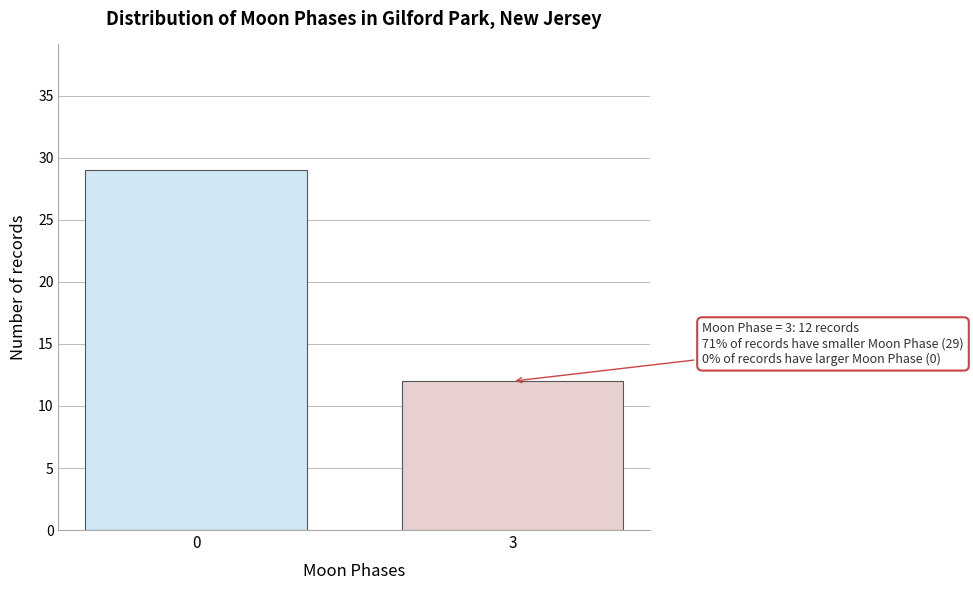

Reading left to right, transcribe all the data shown in this chart.

0=29	3=12